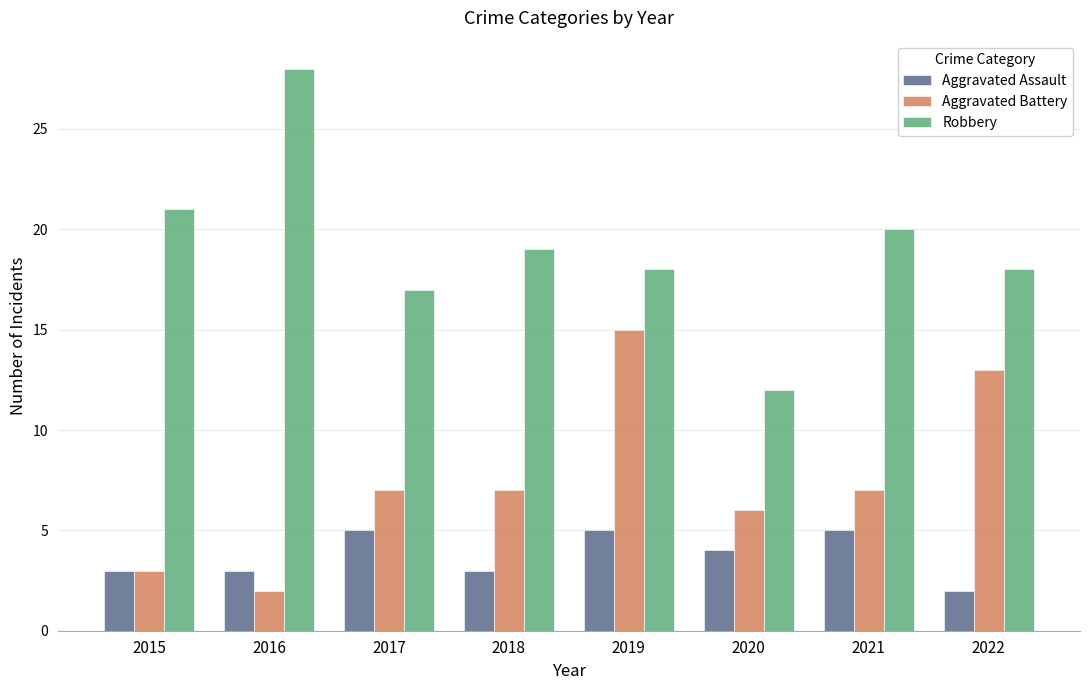

The Aggravated Battery series shows 4 at 2017. True or false?

False